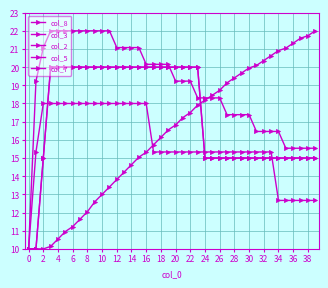

True or false: col_2 and col_3 intersect in this chart.

False